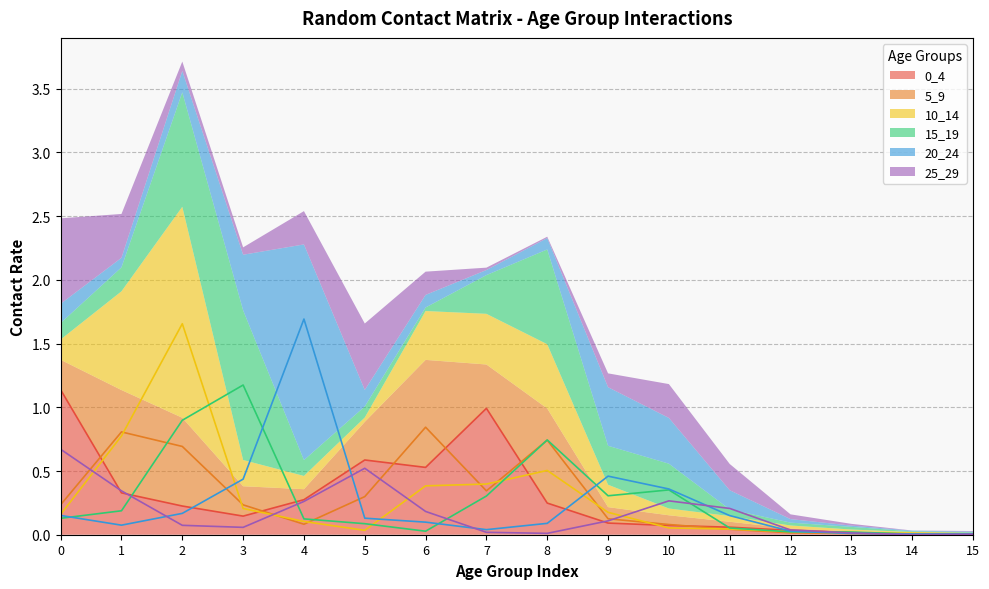

What is the greatest value displayed?

1.7